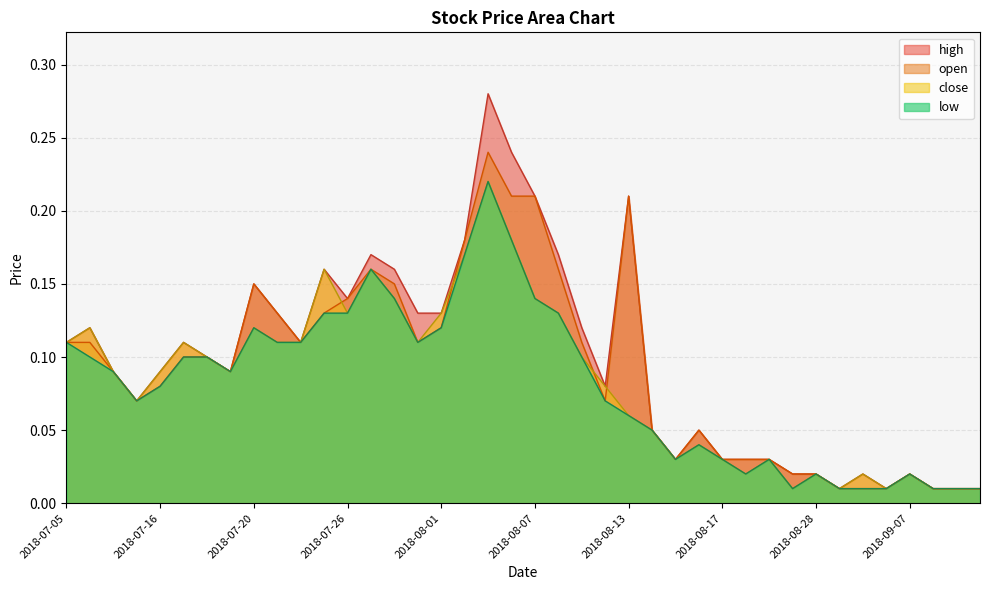

True or false: high and low cross at least once.

False